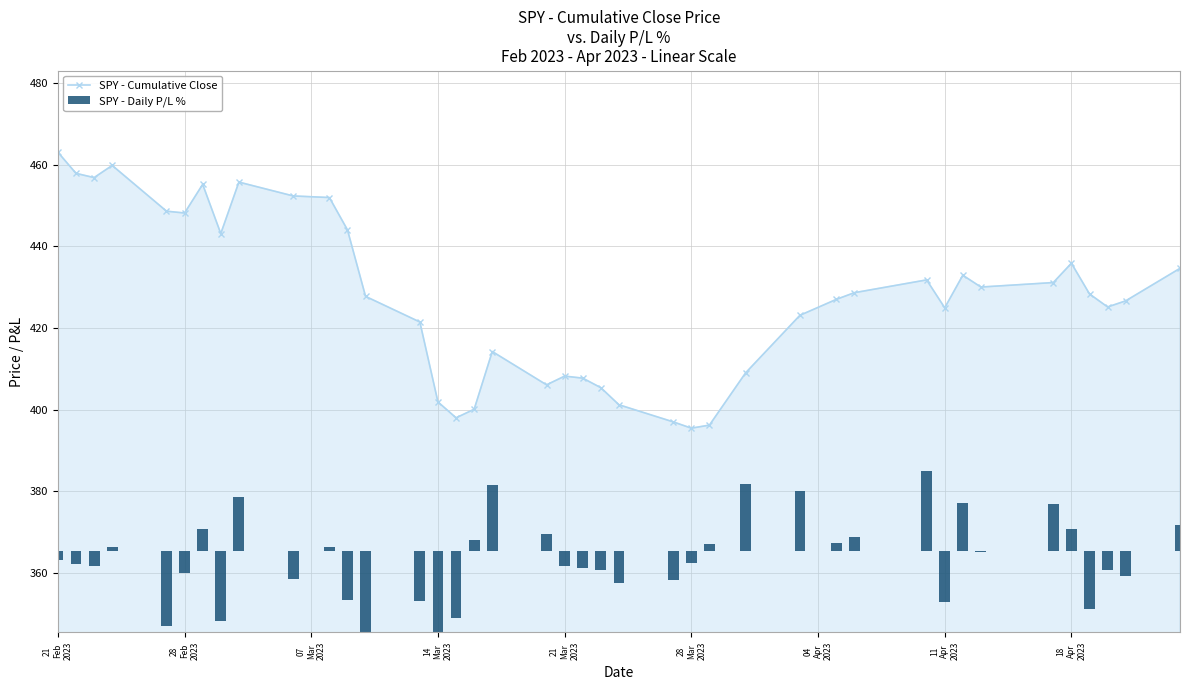

What is the sum of all SPY - Daily P/L % values?

-87.6